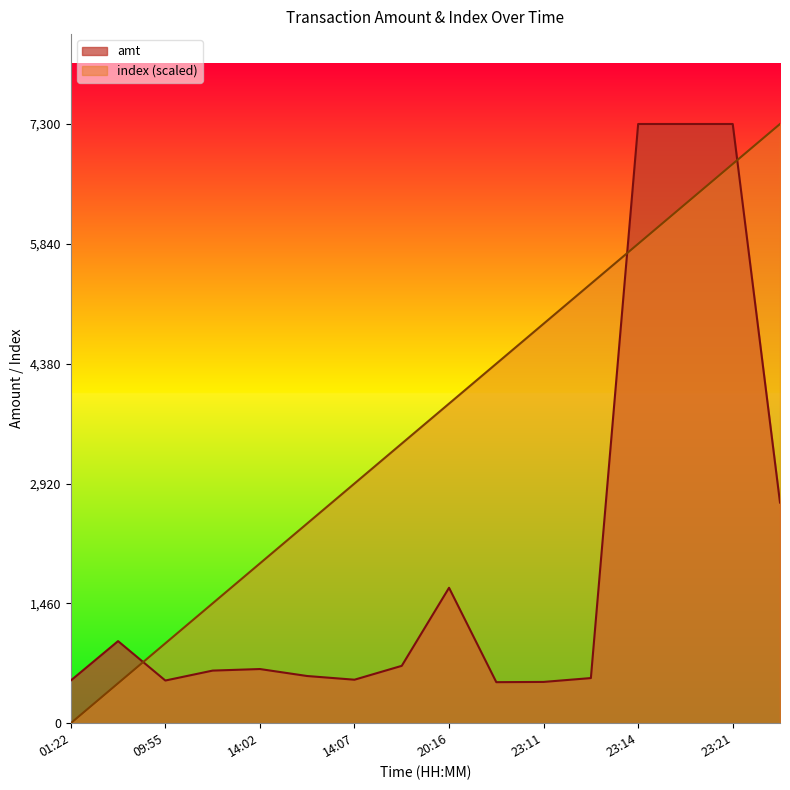

How many times do index and amt cross each other?

3